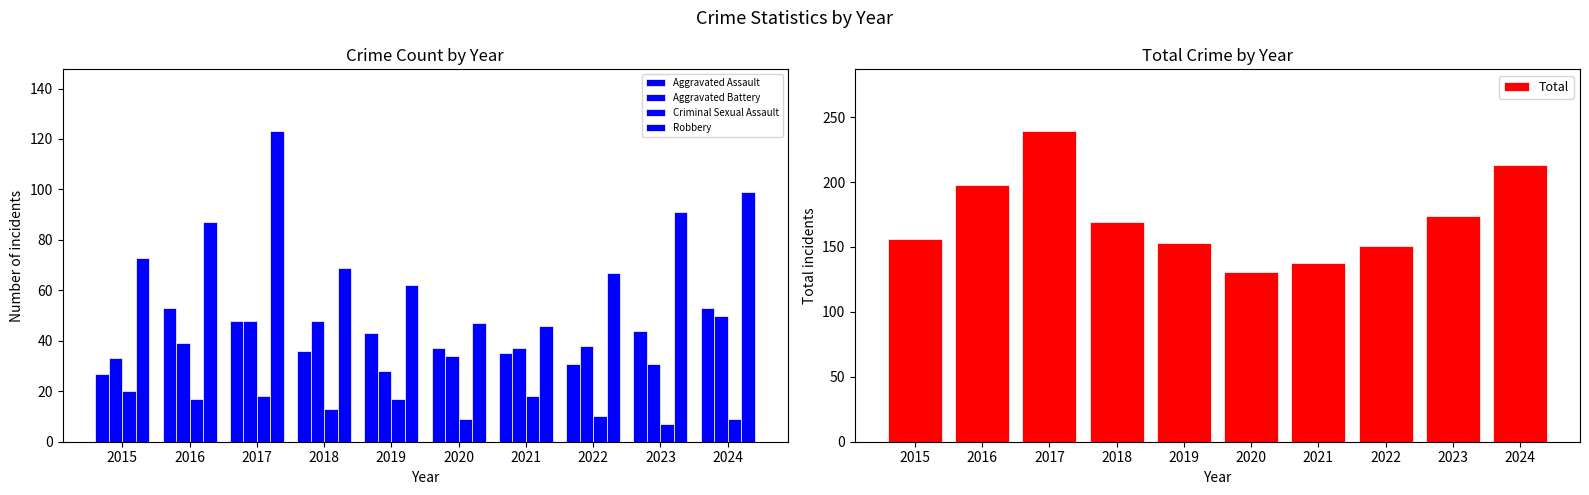

At how many categories does at least one series exceed 155?

6